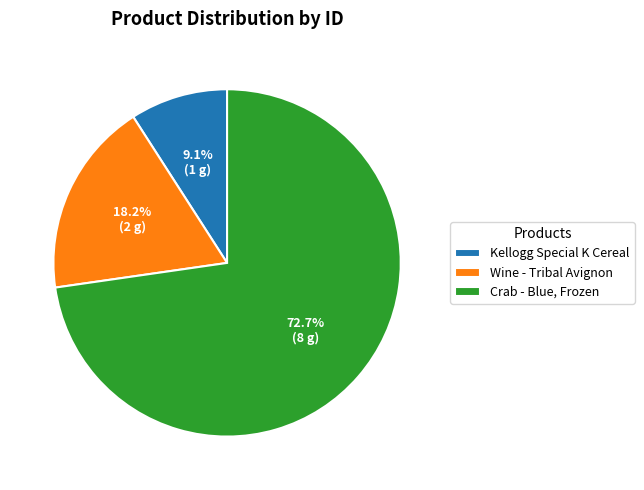

Is the sum of Wine - Tribal Avignon and Crab - Blue, Frozen greater than half?

Yes